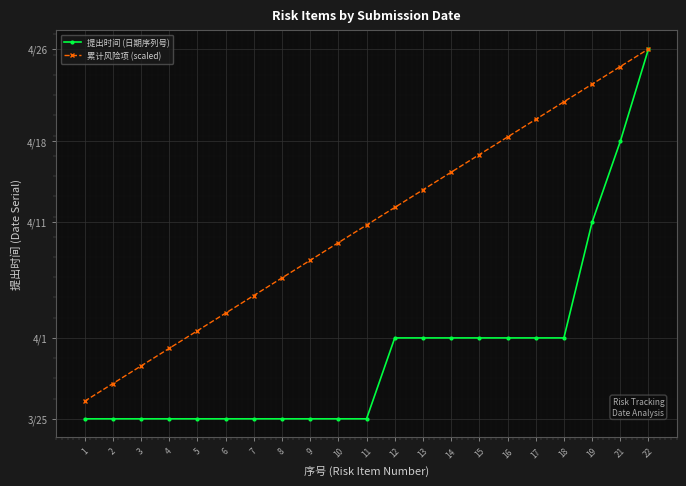

What are all the series names shown in the legend?

提出时间 (日期序列号), 累计风险项 (scaled)